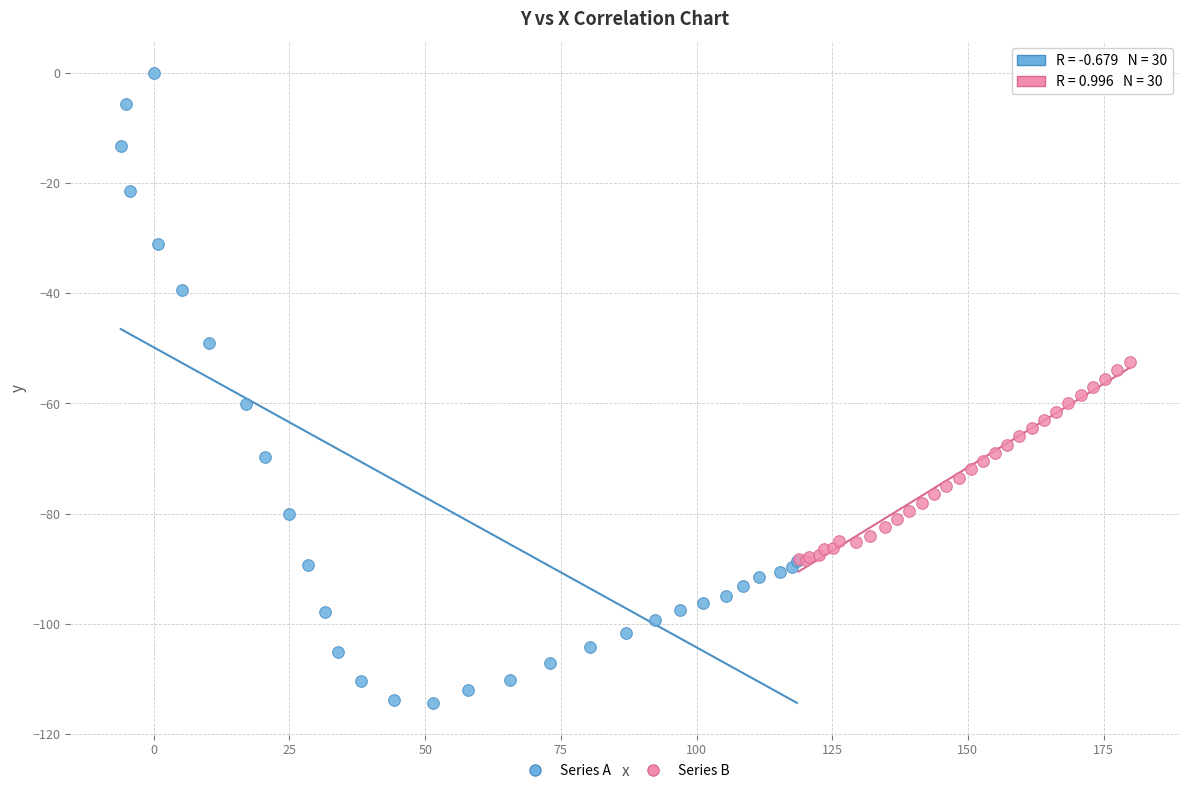

Which series contains the highest Y value?

Series A